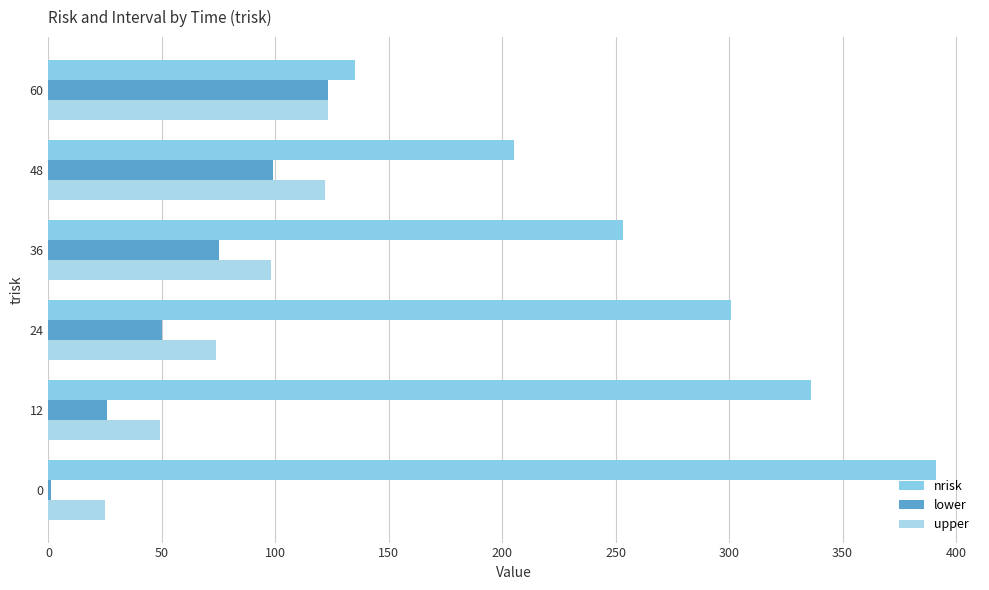

What is the smallest value displayed?

1